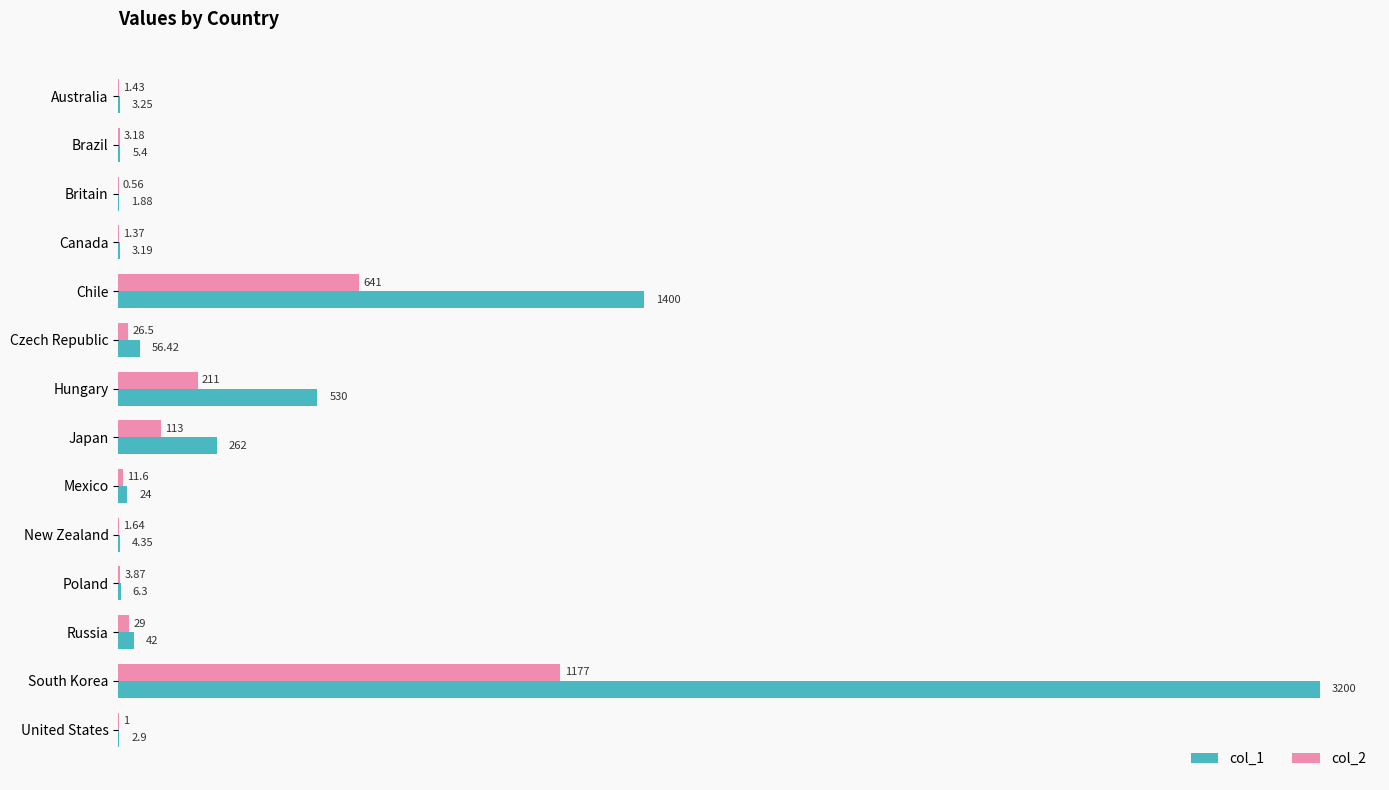

Between Brazil and Czech Republic, which series saw the biggest shift?

col_1